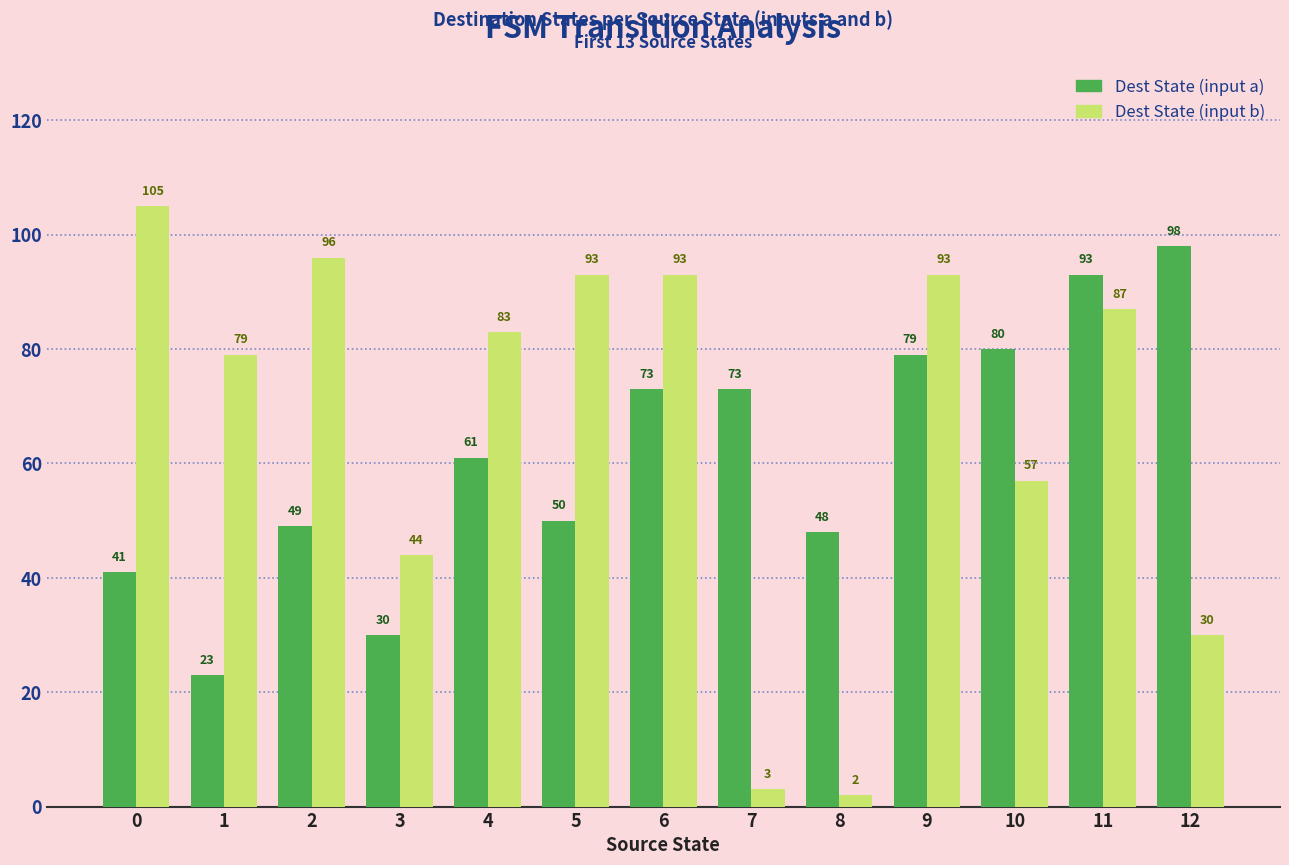

What is the value of the Dest State (input b) bar at the 5th from the left?

83